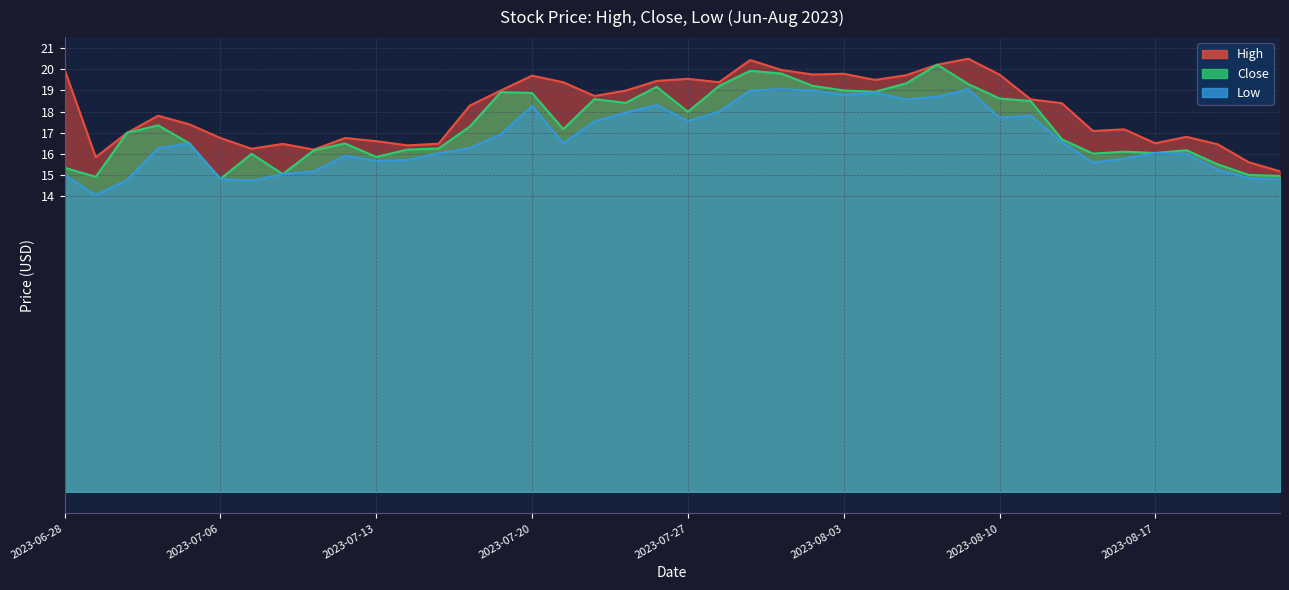

What is the total value across all series at 2023-08-10?

56.1